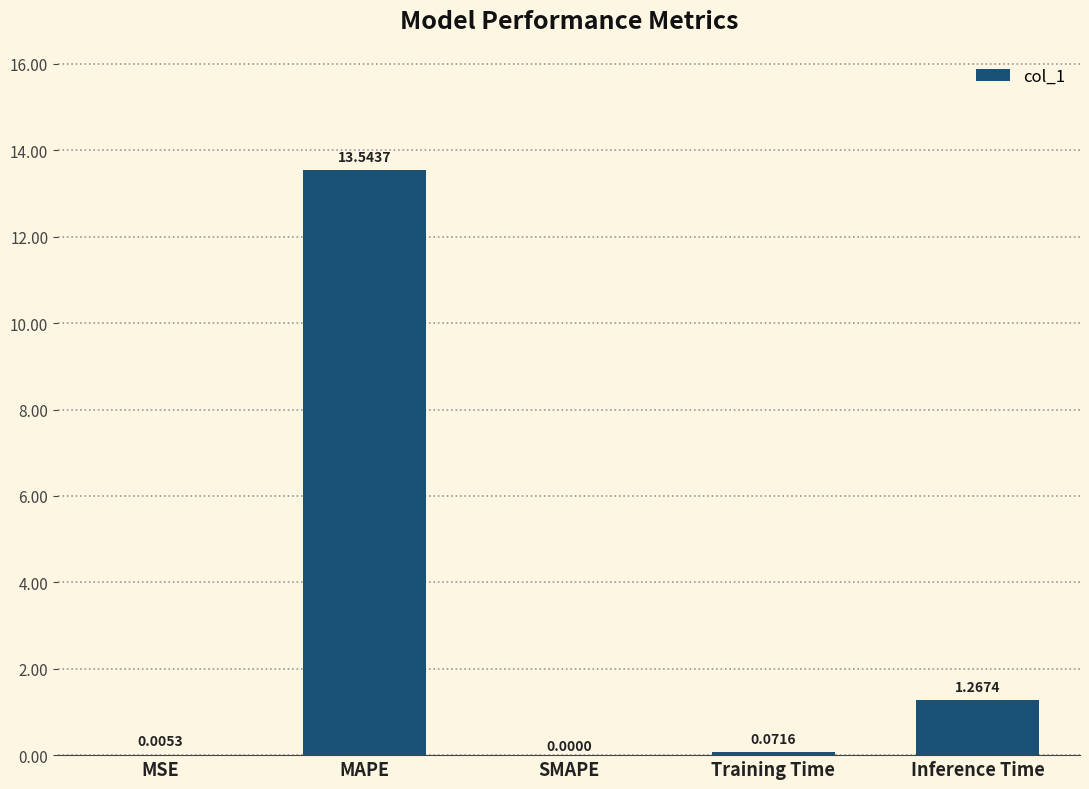

Are the bars grouped side by side (vs. stacked)?

No